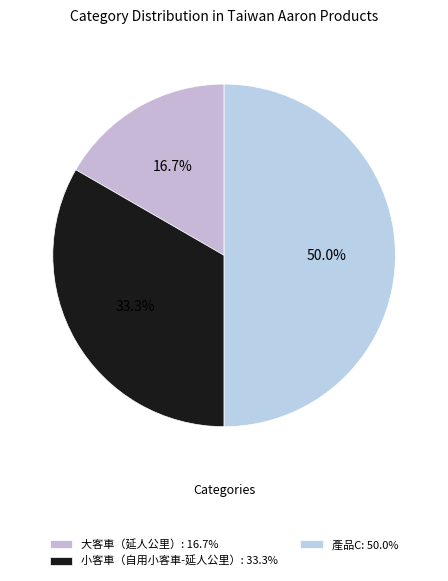

Which has a higher value, 產品C or 大客車（延人公里）?

產品C